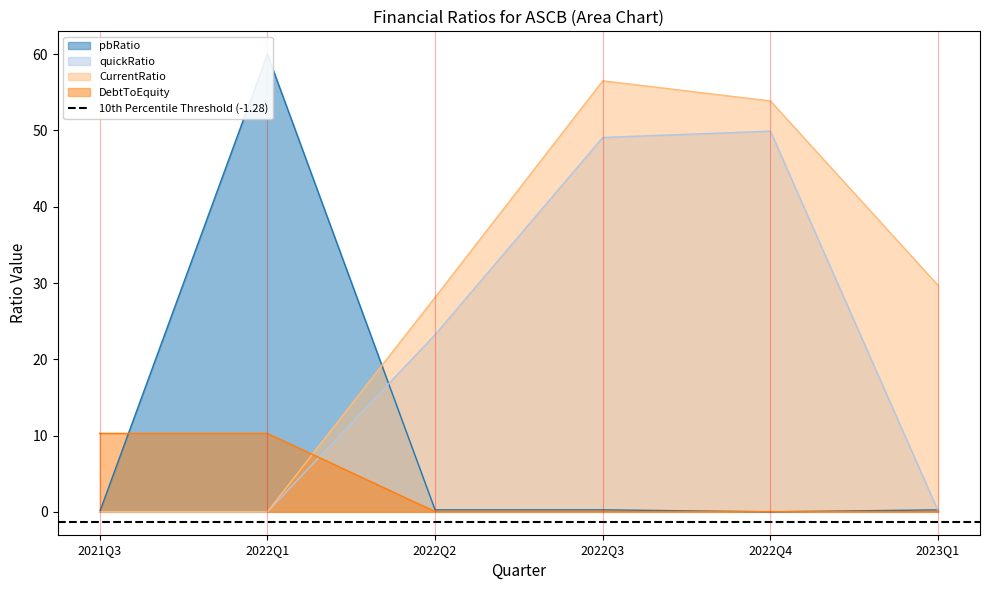

Which category has the lowest value across all series?

2021Q3